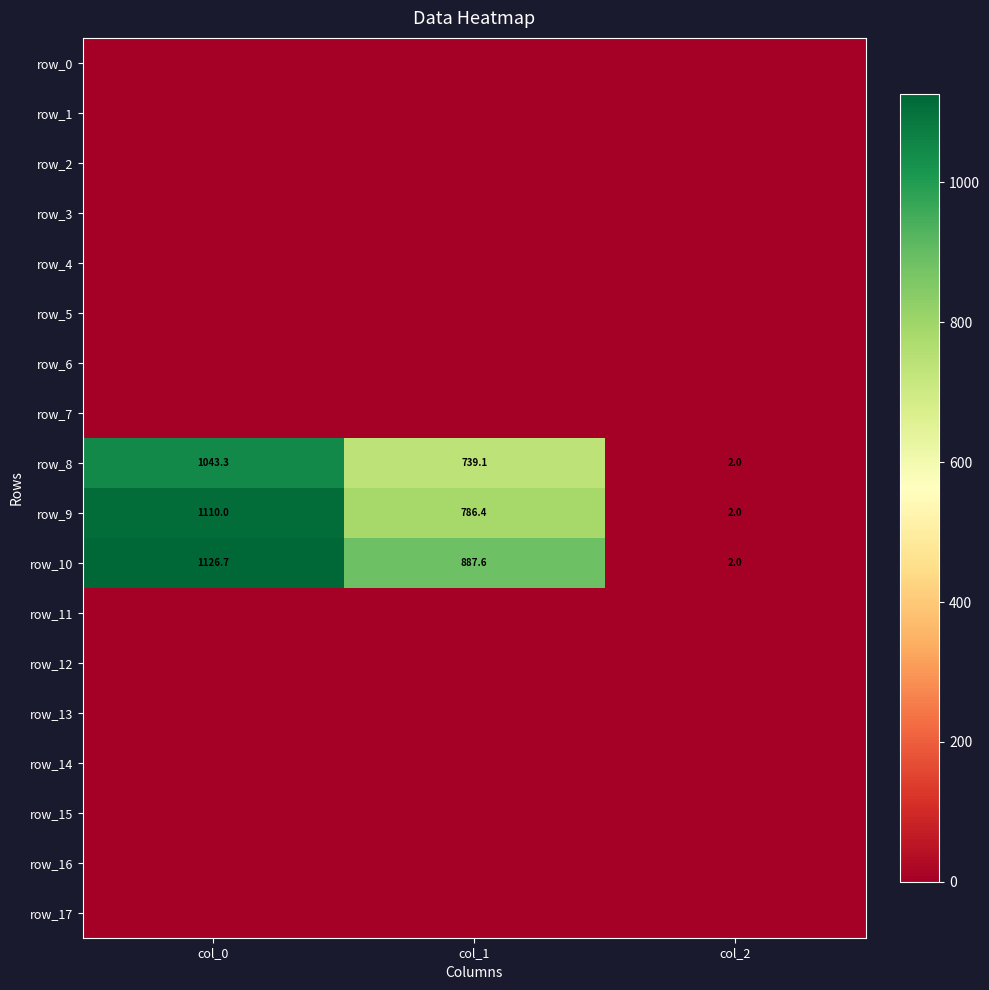

What is the total value across all series at col_2?

6.0